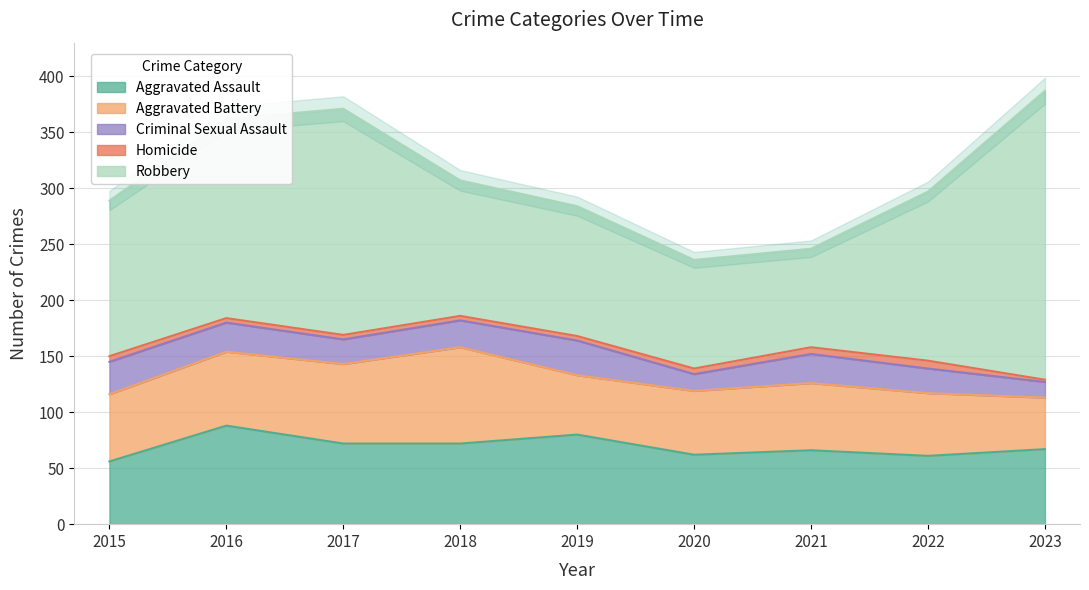

True or false: Homicide and Aggravated Assault intersect in this chart.

False